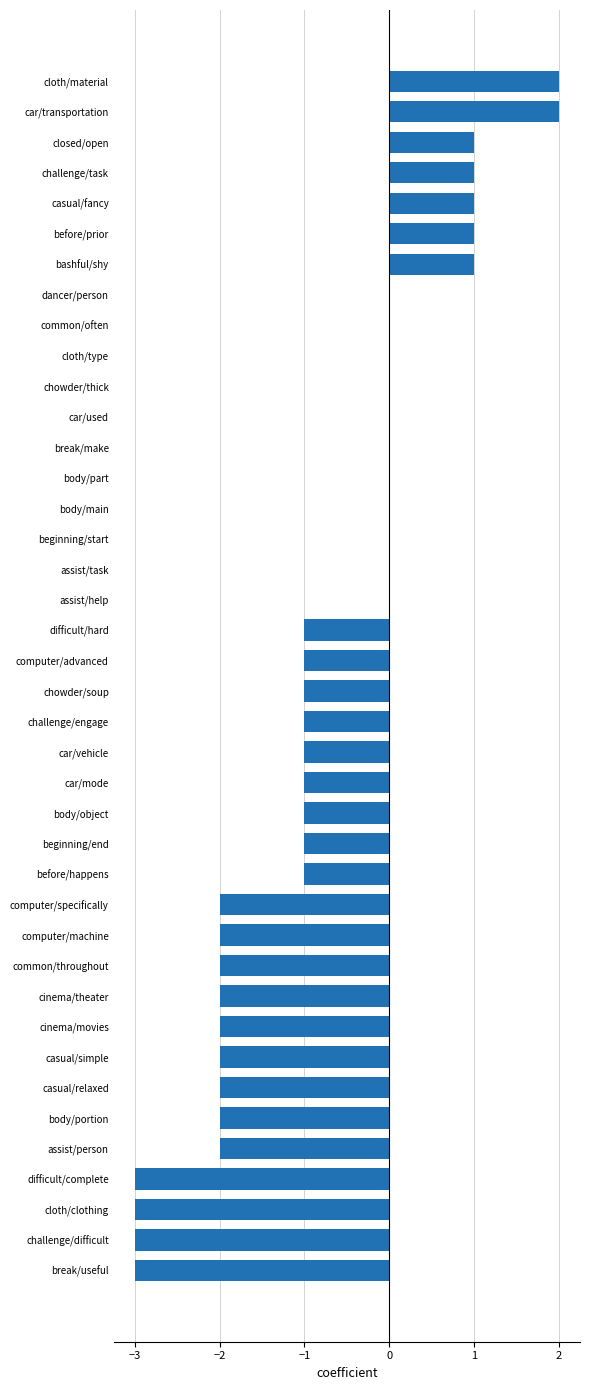

The value at body/main is -2. True or false?

False